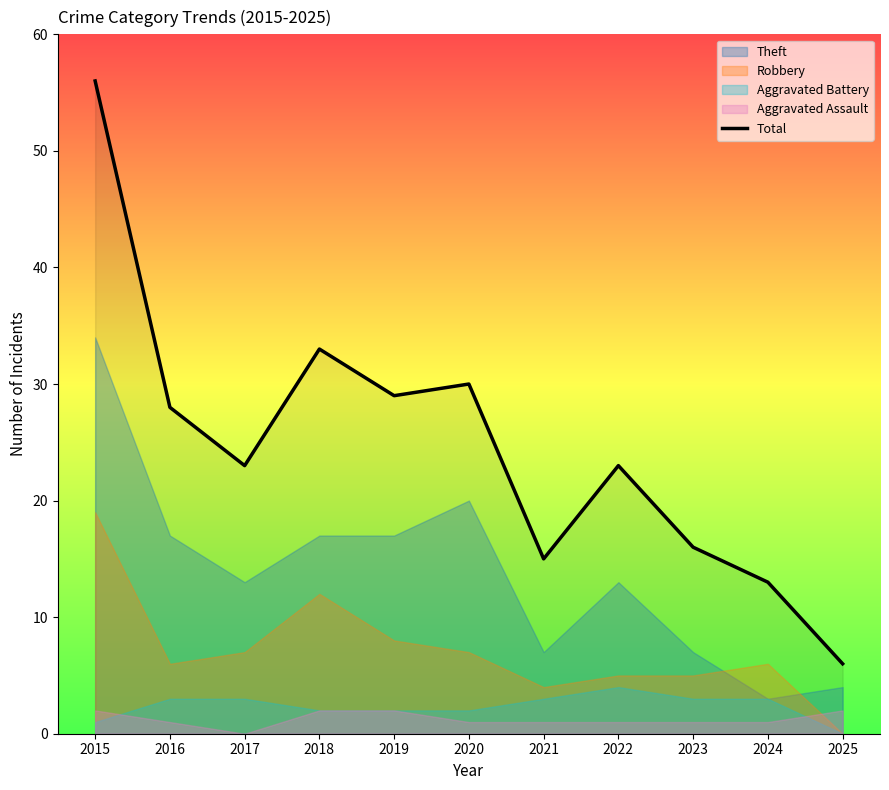

At which category does the data reach its first local peak?

2018